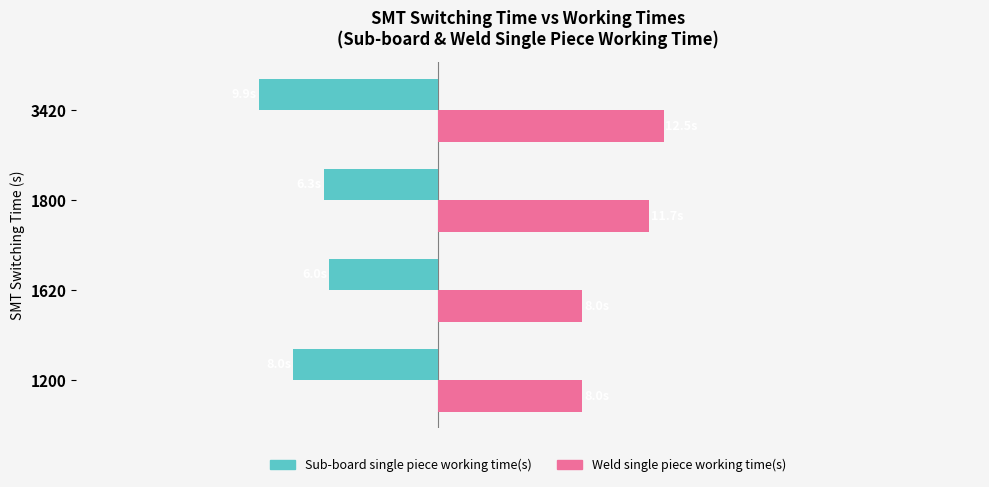

What is the difference between the maximum and minimum values in the Sub-board single piece working time(s) series?

3.9